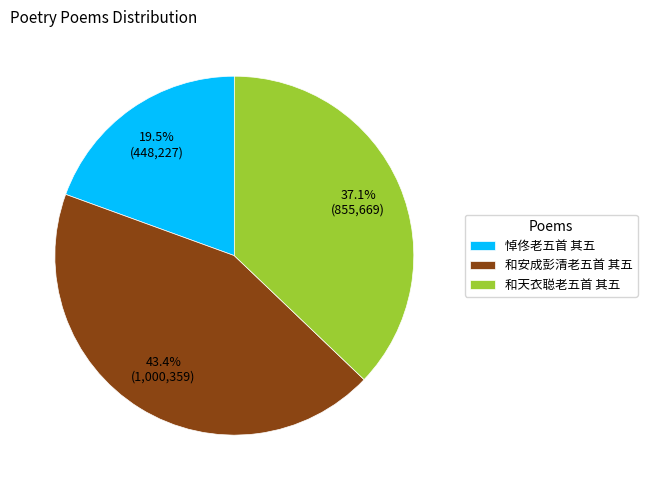

The 和安成彭清老五首 其五 slice represents 43% of the pie. True or false?

True